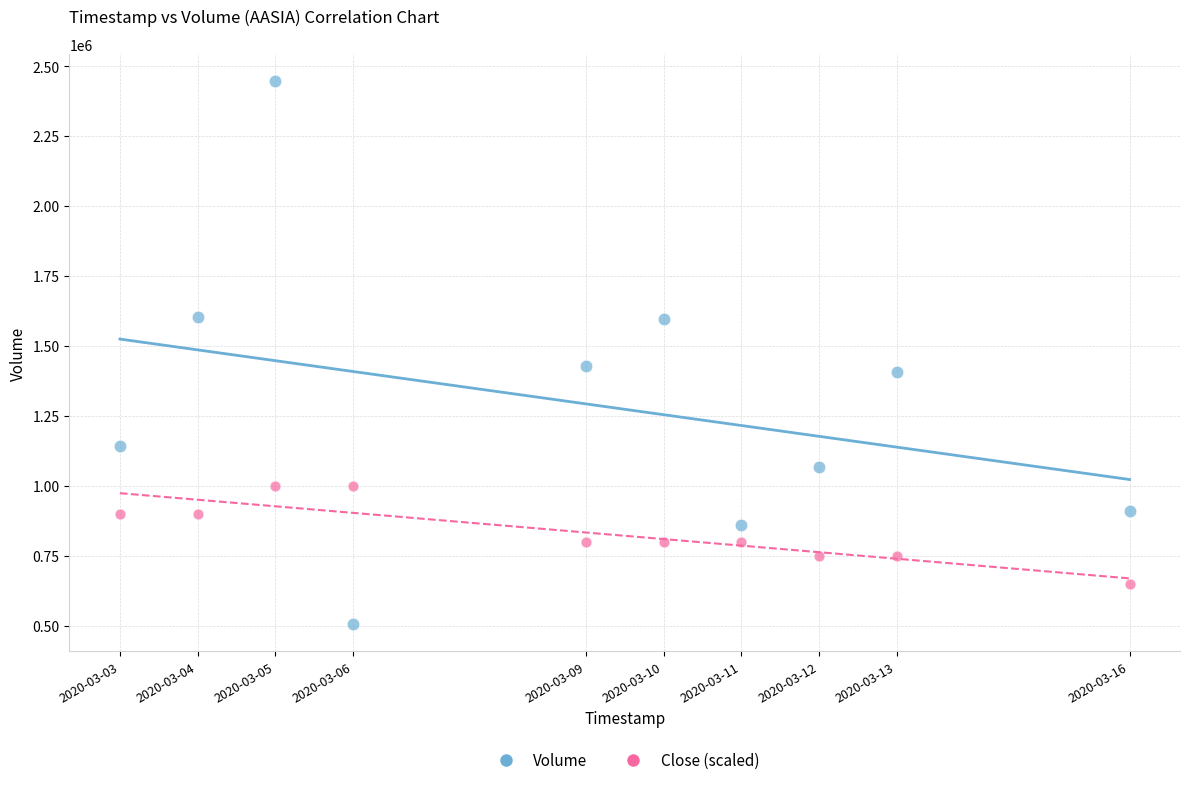

Across all data points, what is the range of X values (max minus min)?

1123200